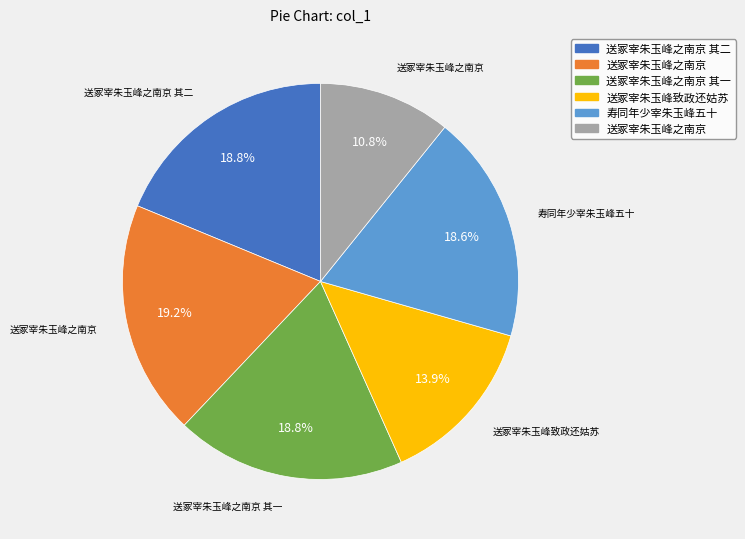

Is there a majority slice in this chart?

No